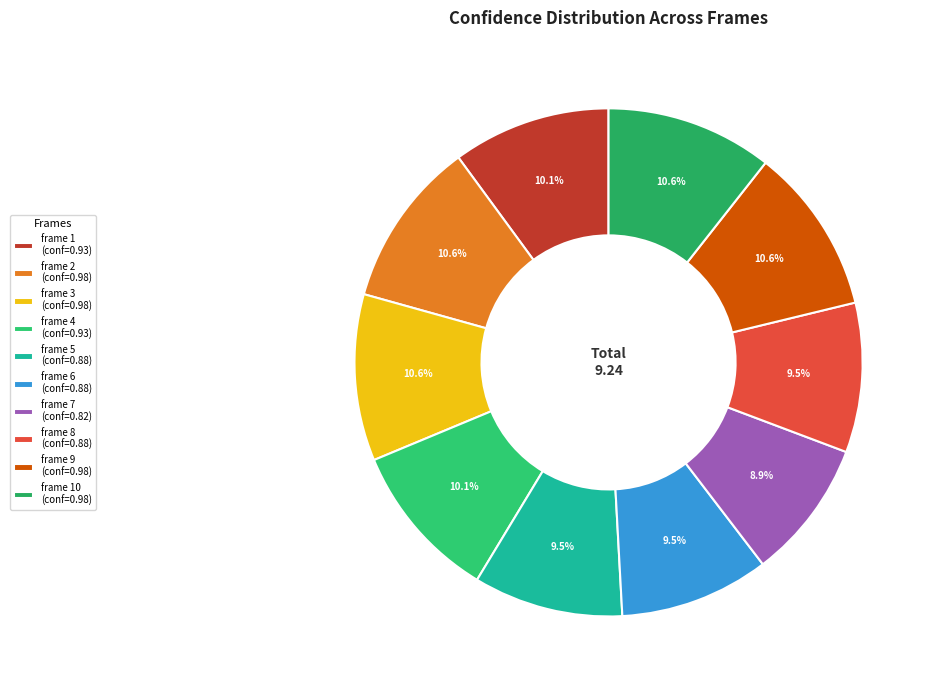

To the nearest percent, what is the difference between the largest and smallest slice percentages?

2%